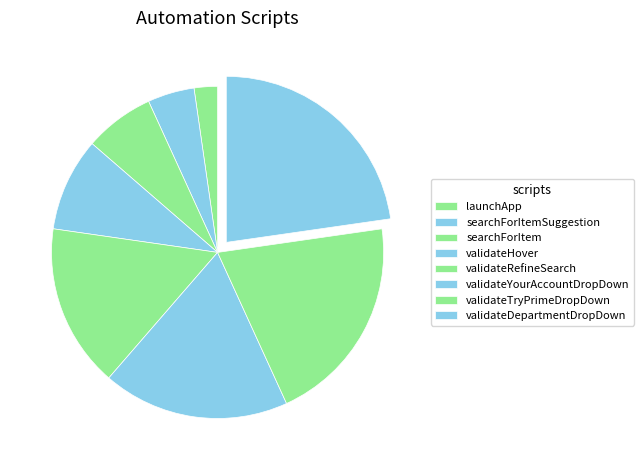

Does validateHover represent more than half of the total?

No